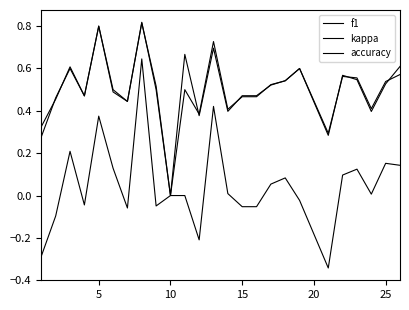

At how many categories does at least one series exceed 0?

24